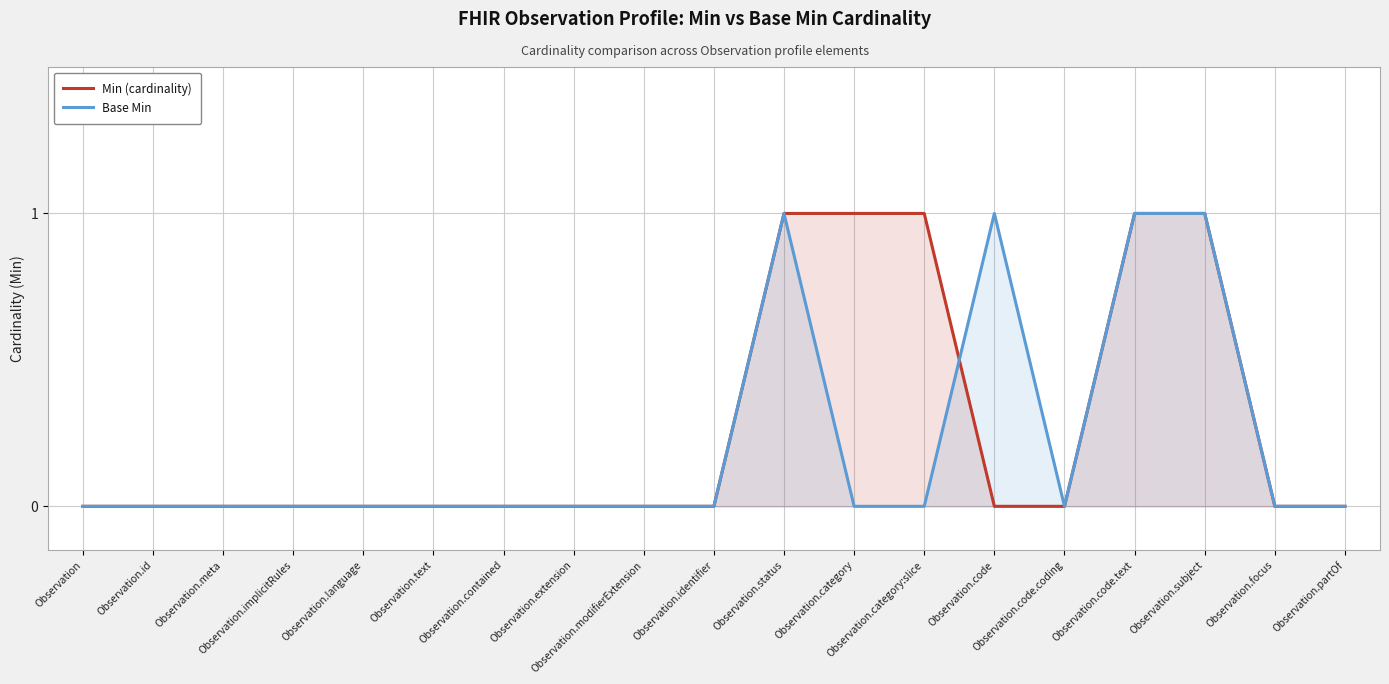

How many intersections are there between Min (cardinality) and Base Min?

1